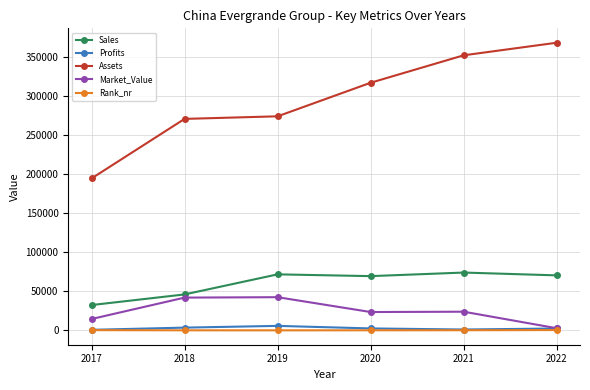

The Sales series shows 46430.0 at 2019. True or false?

False